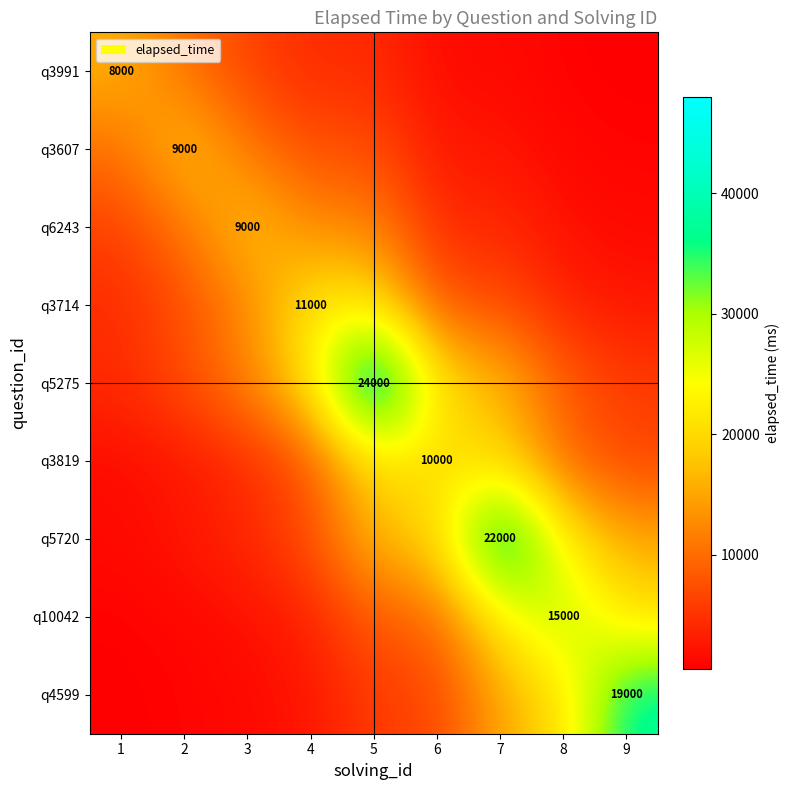

Is the value of q3819 at 2 greater than the value of q3607 at 5?

No